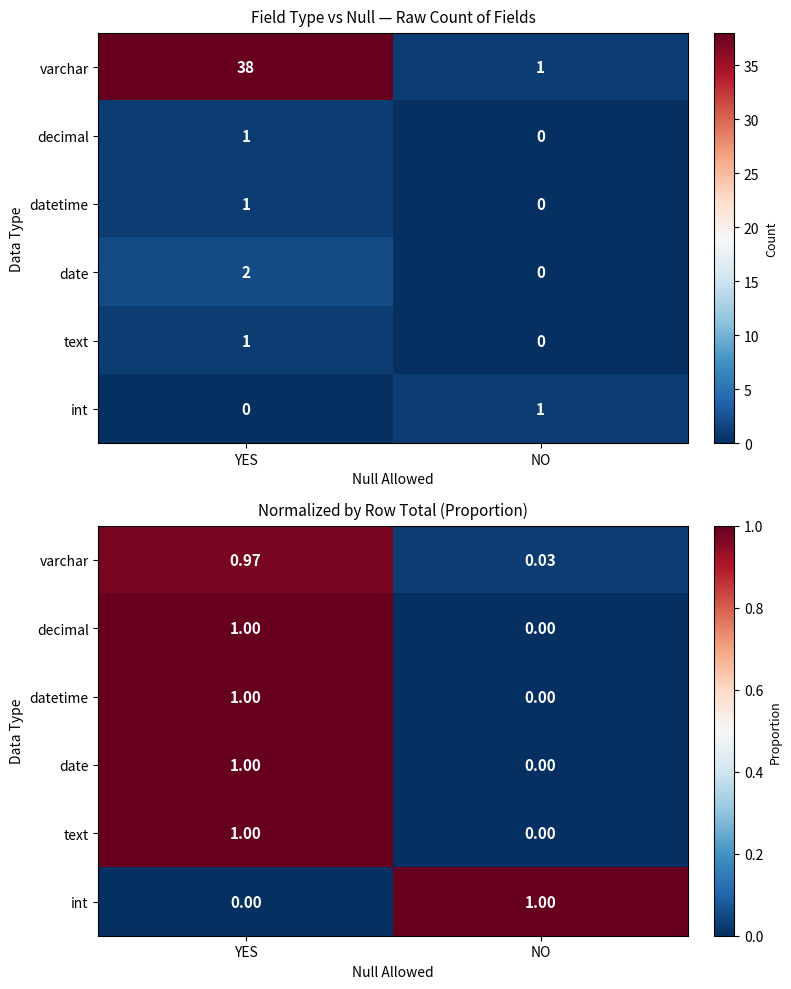

What is the difference between the decimal values at NO and YES?

1.0